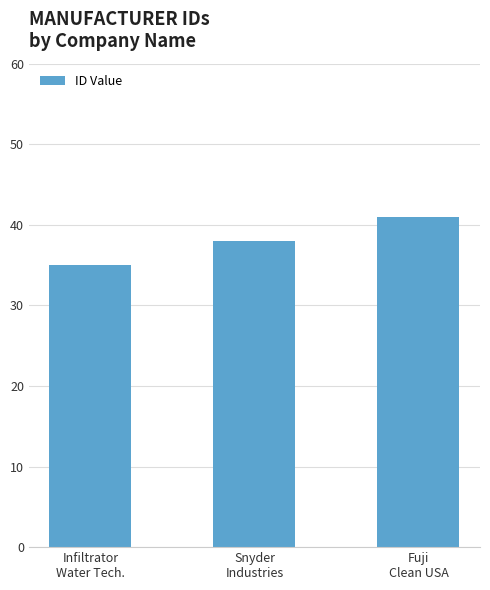

What is the sum of all values?

114